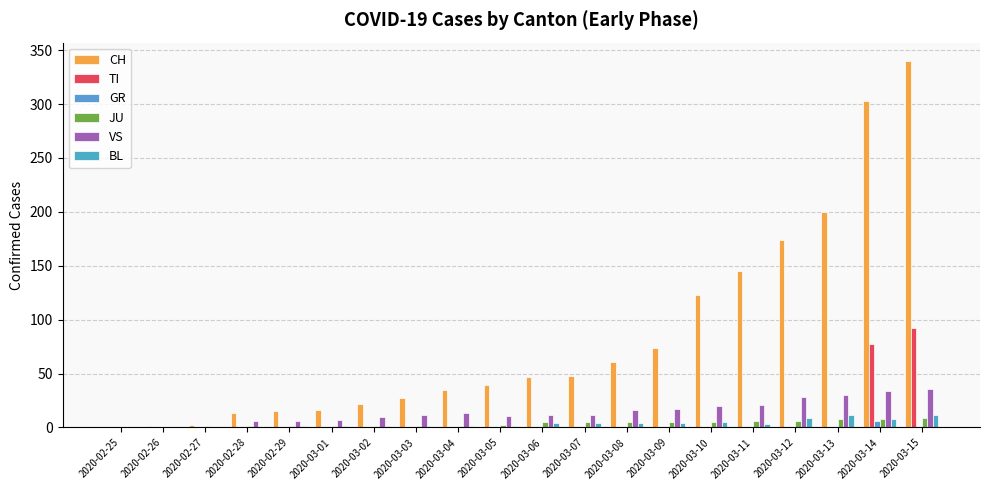

Count the GR values in the range 0 to 1.

19